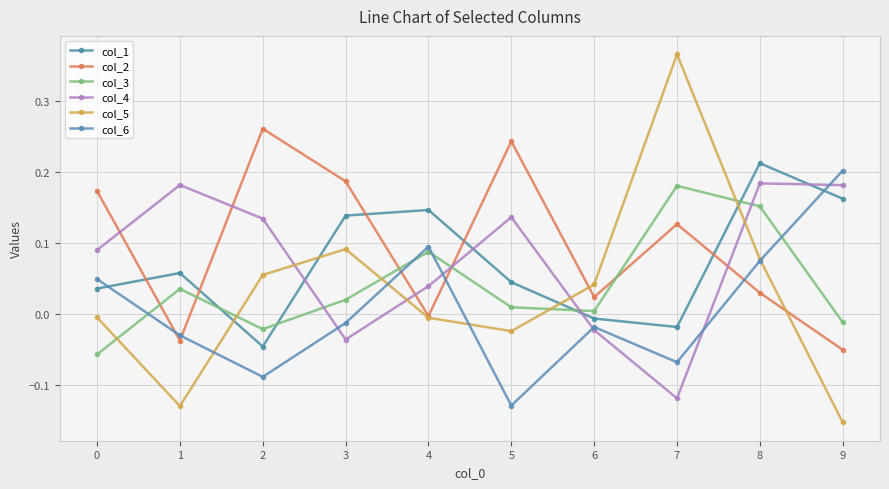

Rank the series at 6 from highest to lowest value.

col_5, col_2, col_3, col_1, col_6, col_4